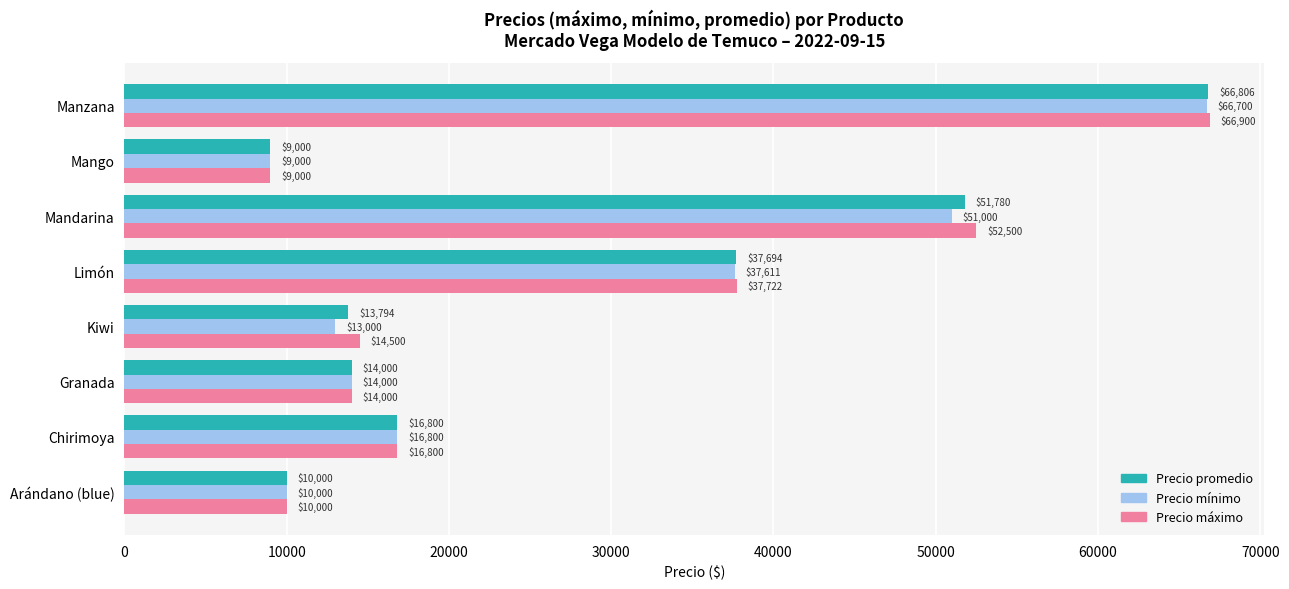

How many data points does each series have?

8